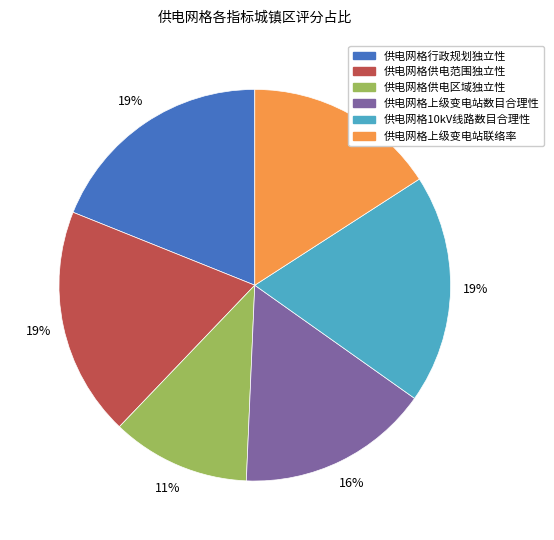

Do 供电网格行政规划独立性 and 供电网格供电区域独立性 together represent more than half of the pie?

No